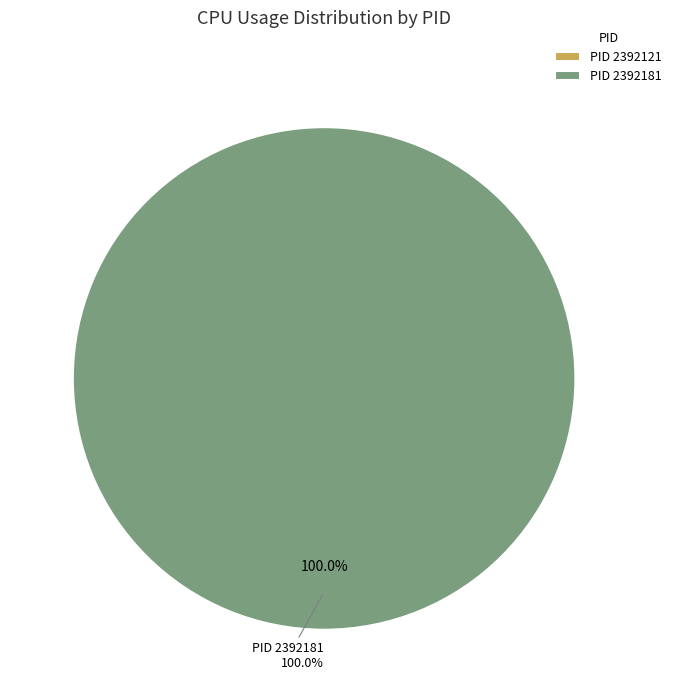

Which has a higher value, 2392181 or 2392121?

2392181